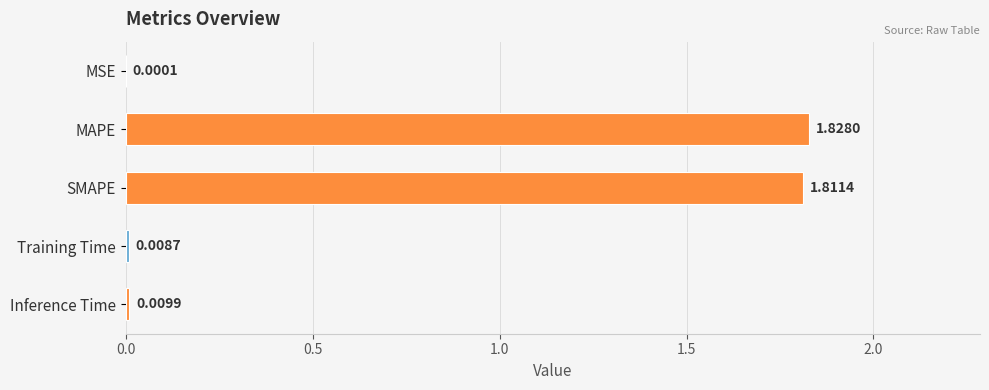

At which label is the value closest to 0?

MSE